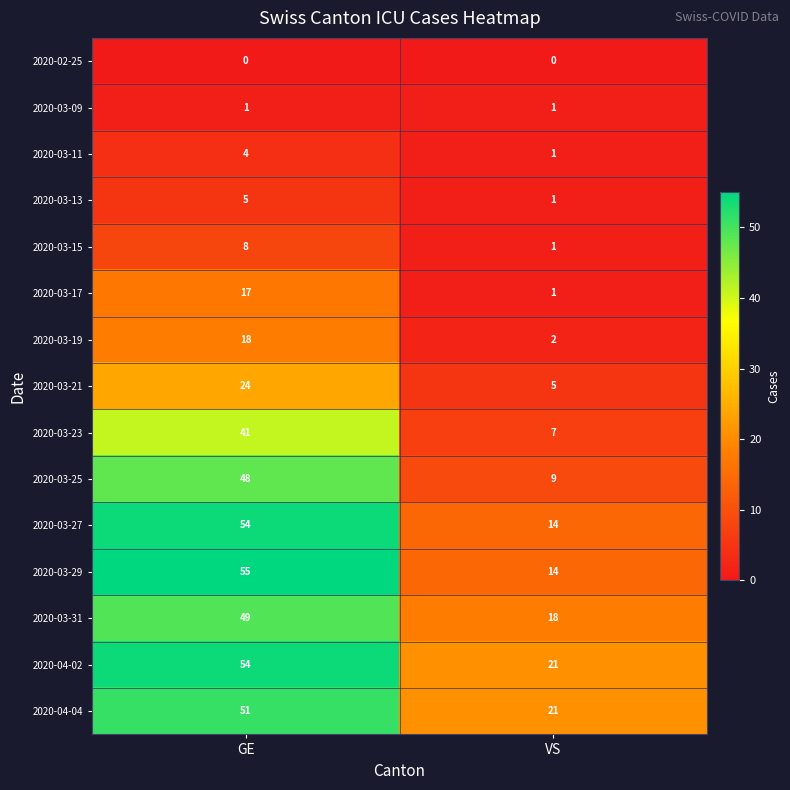

Reading left to right, what are all the values shown in this chart?

2020-02-25: GE=0	VS=0
2020-03-09: GE=1	VS=1
2020-03-11: GE=4	VS=1
2020-03-13: GE=5	VS=1
2020-03-15: GE=8	VS=1
2020-03-17: GE=17	VS=1
2020-03-19: GE=18	VS=2
2020-03-21: GE=24	VS=5
2020-03-23: GE=41	VS=7
2020-03-25: GE=48	VS=9
2020-03-27: GE=54	VS=14
2020-03-29: GE=55	VS=14
2020-03-31: GE=49	VS=18
2020-04-02: GE=54	VS=21
2020-04-04: GE=51	VS=21